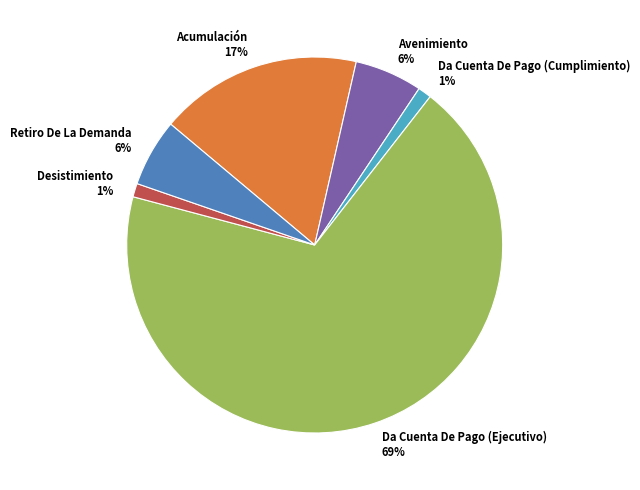

Is the sum of Da Cuenta De Pago (Ejecutivo) and Acumulación greater than half?

Yes